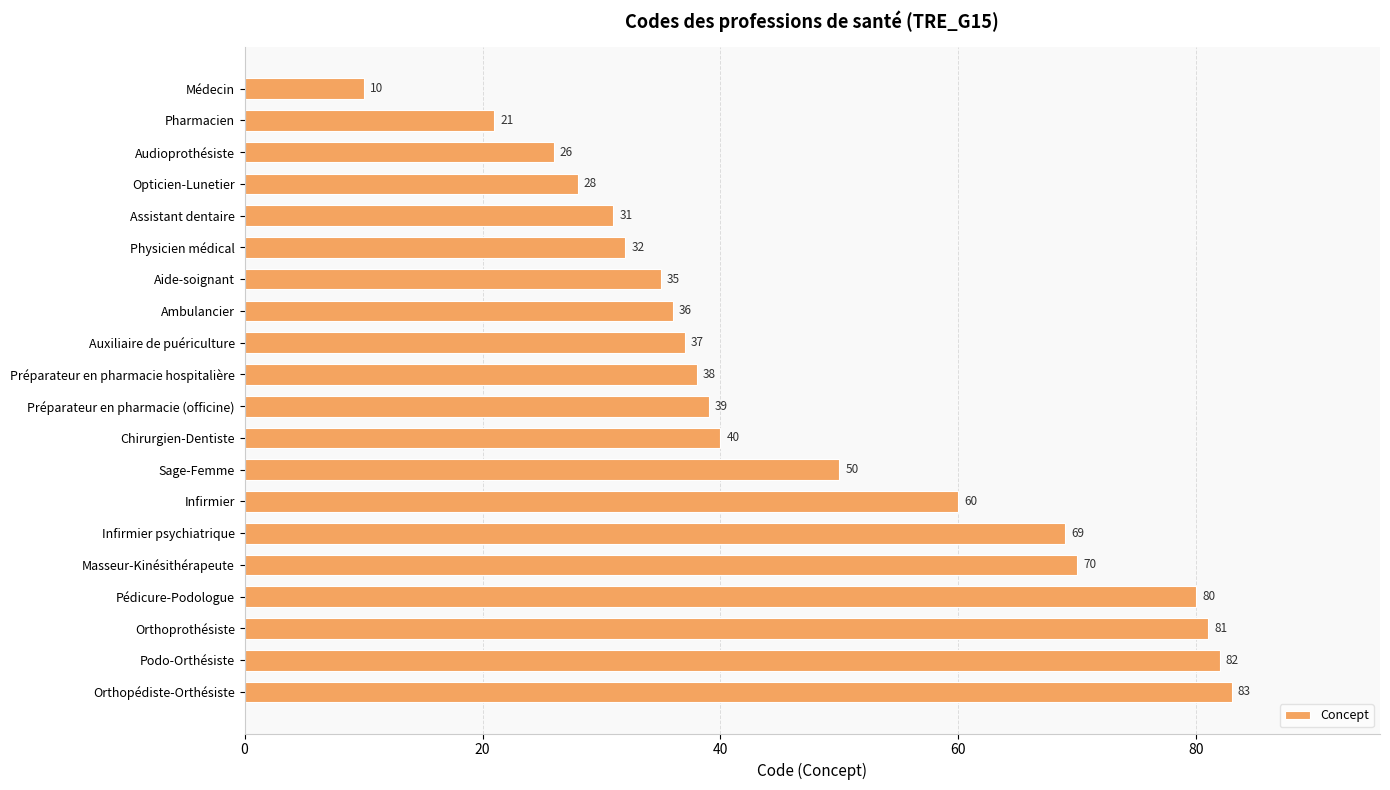

Where is the data nearest to the value 46?

Sage-Femme